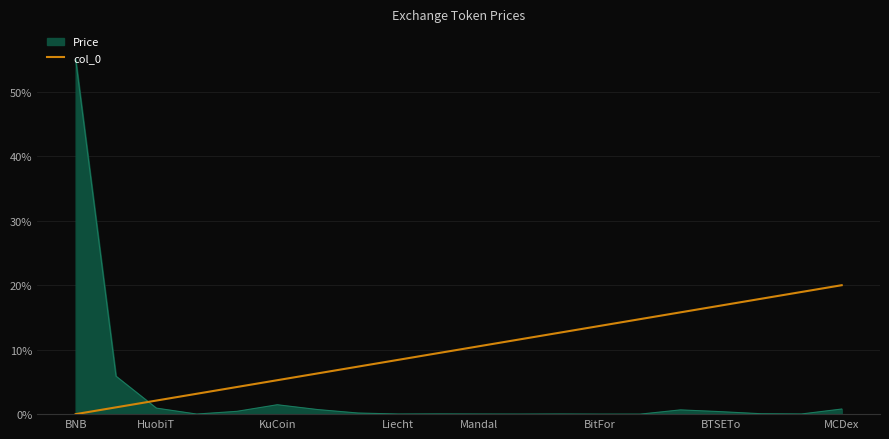

How many distinct data groups are displayed?

2